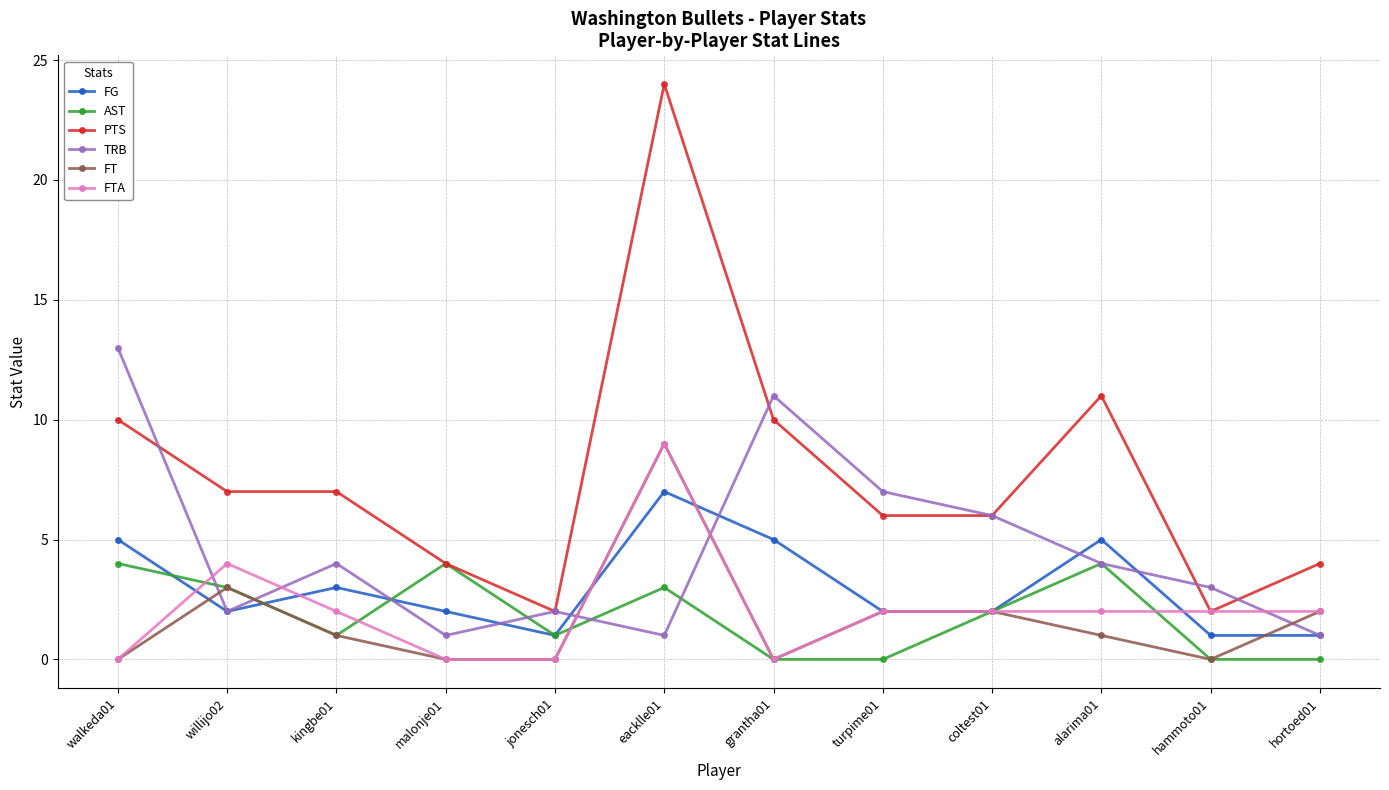

What is the difference between the maximum and minimum values in the FTA series?

9